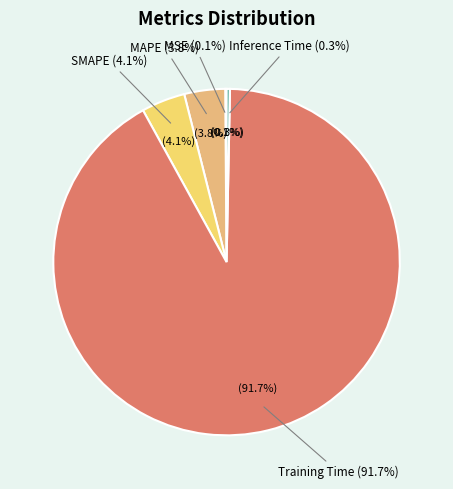

What percentage do SMAPE and Training Time together represent?

95.8%